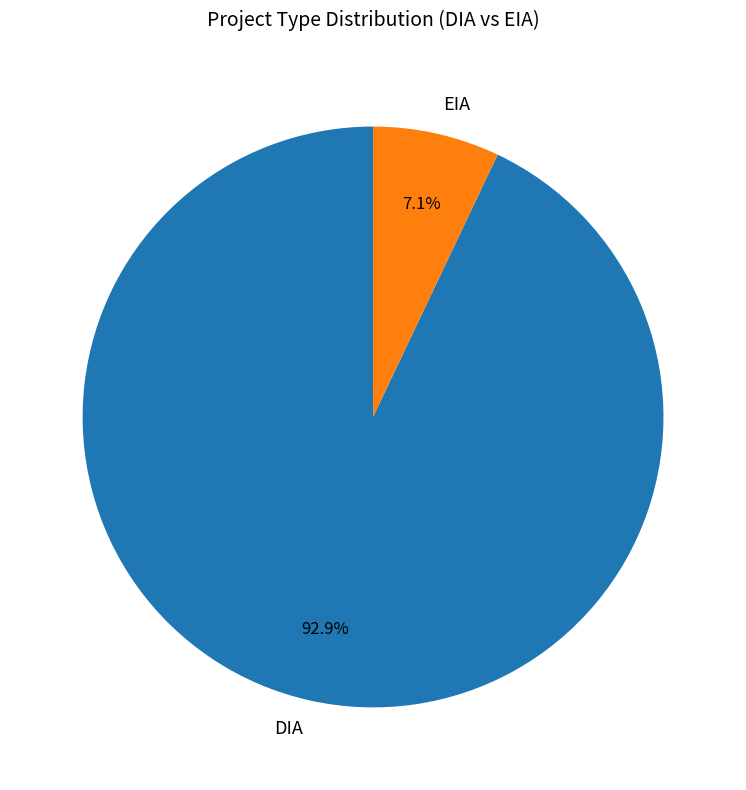

What is the largest slice in the pie chart?

DIA